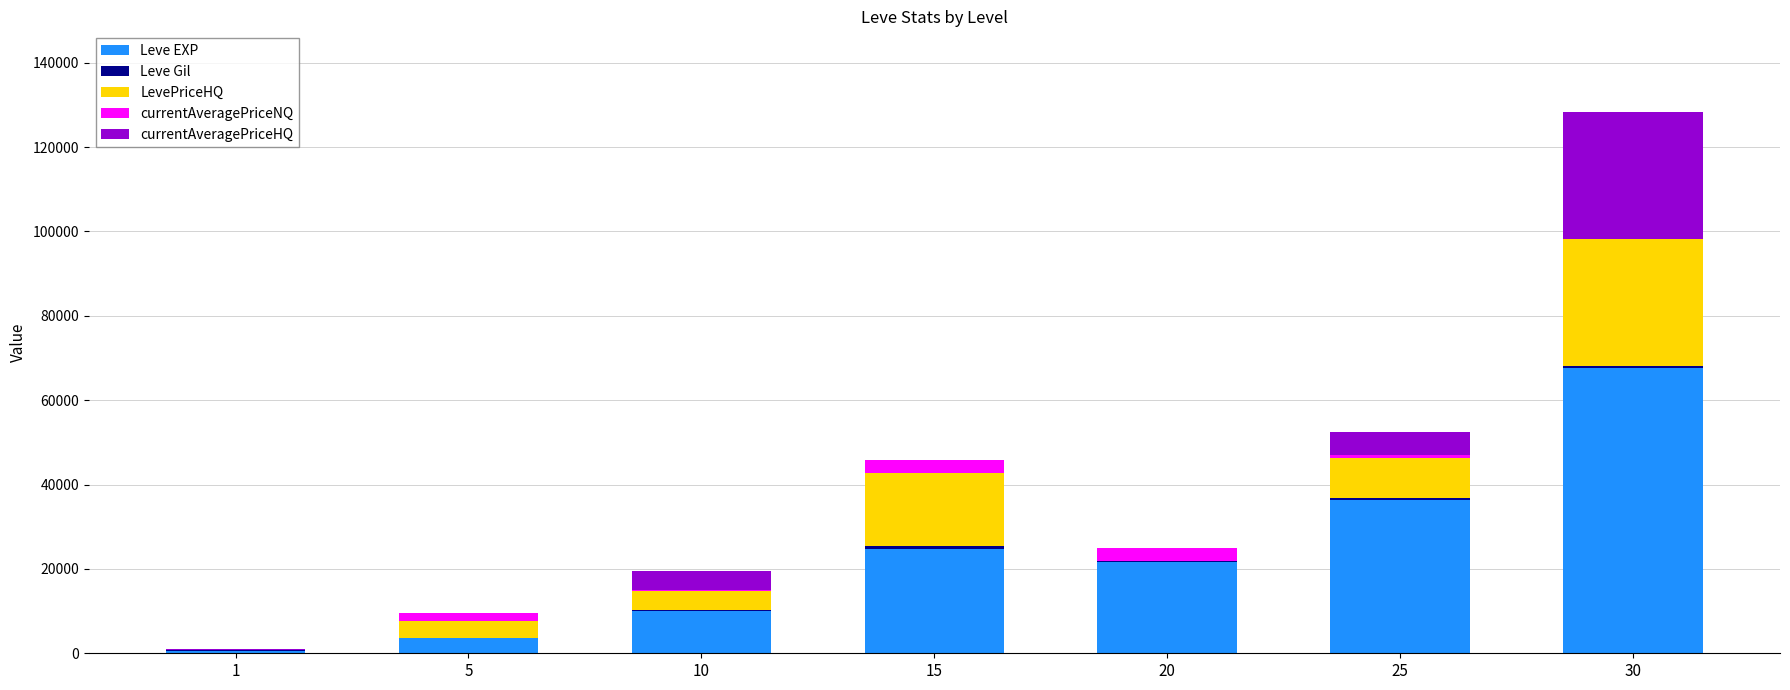

At which category is the sum across all series the highest?

30